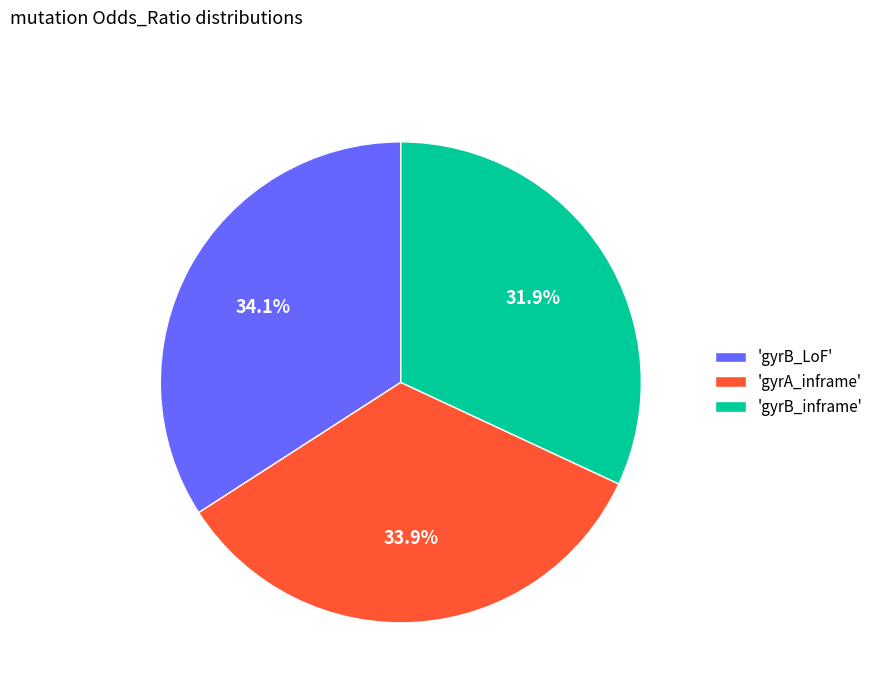

What percentage do 'gyrB_LoF' and 'gyrB_inframe' together represent?

66.1%